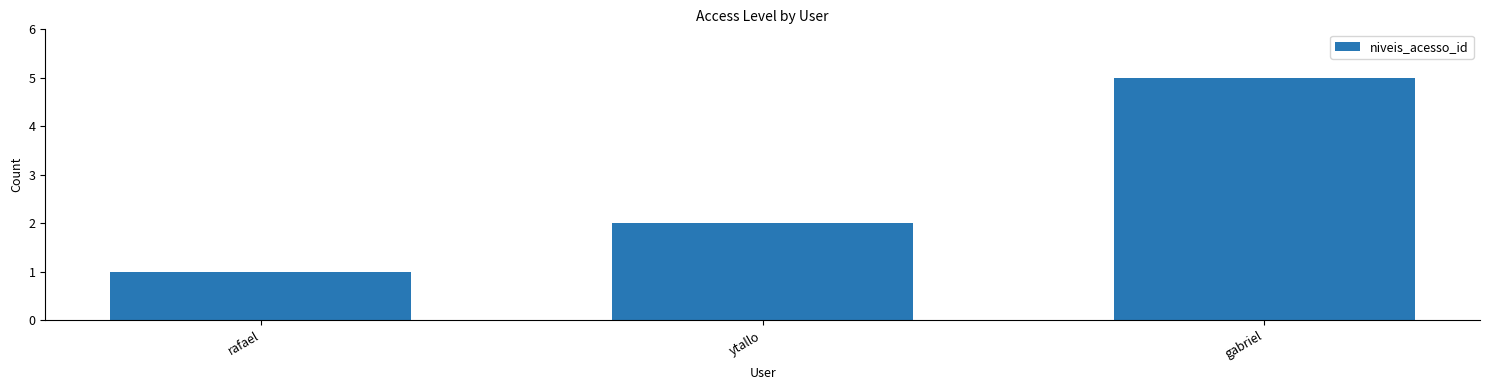

What is the label of the 1st bar from the right?

gabriel